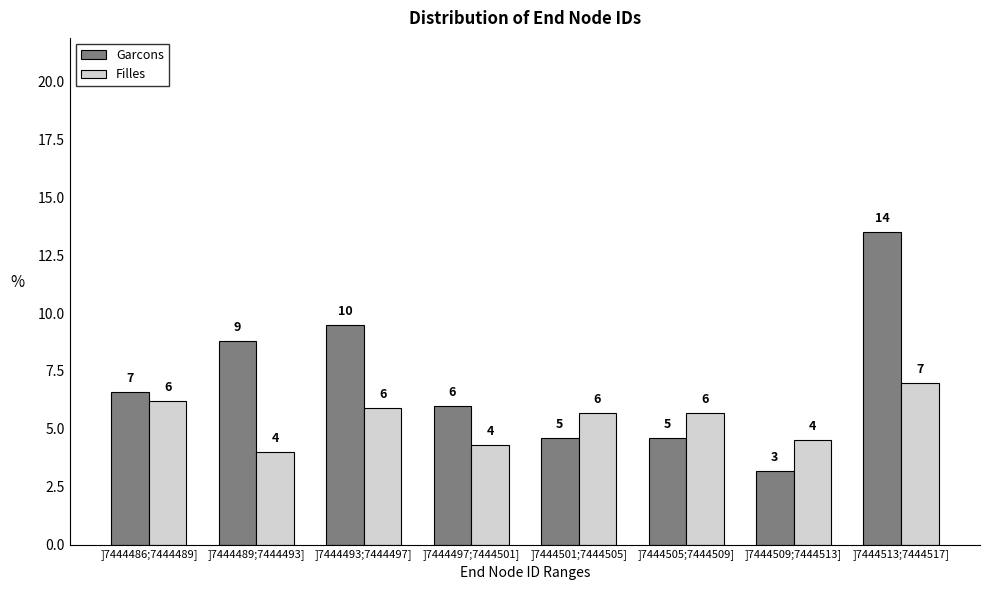

Which series has the widest spread of values?

Garcons